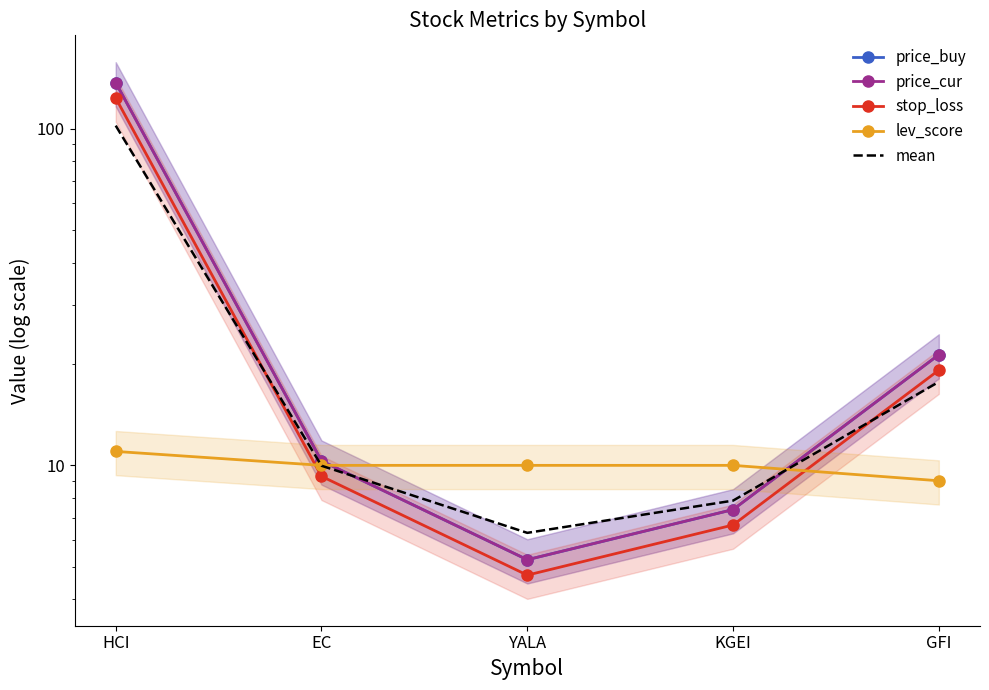

What position from the left is GFI?

5